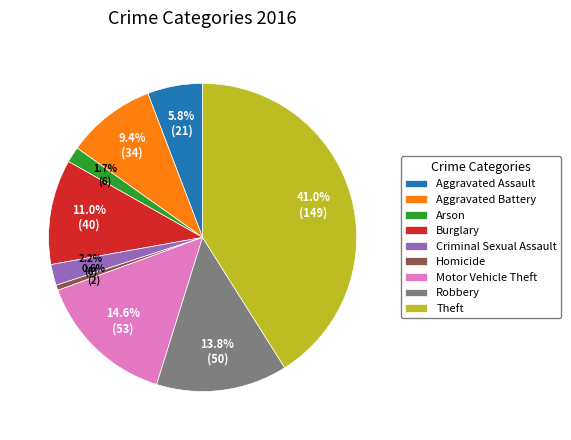

Which has a higher value, Robbery or Homicide?

Robbery